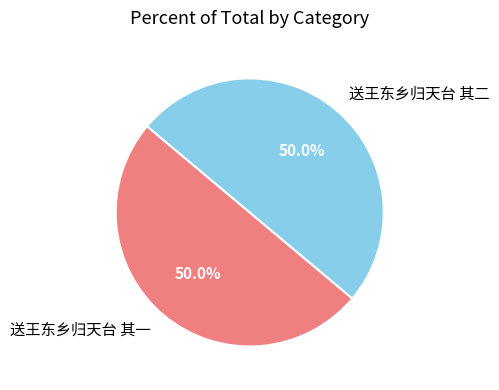

How many slices are in this pie chart?

2